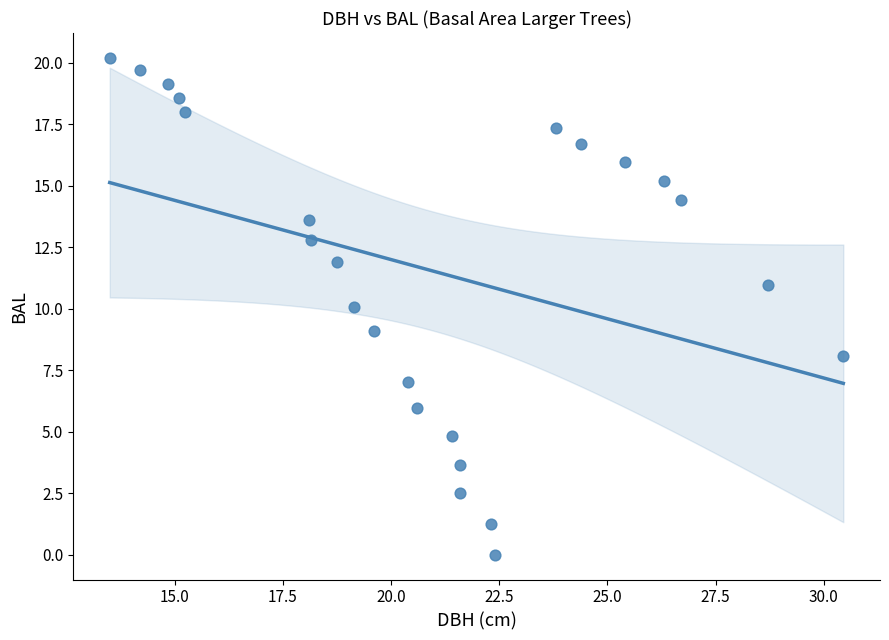

What is the range of Y values (max minus min)?

20.2